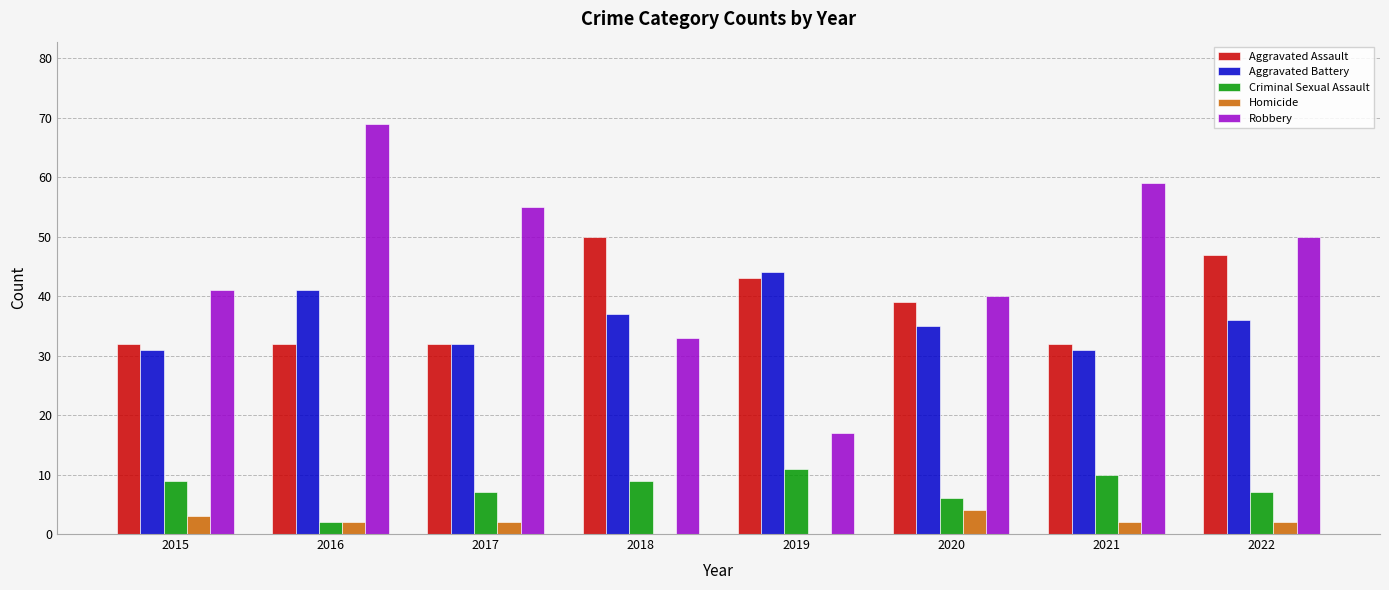

Which series has the largest total across all categories?

Robbery